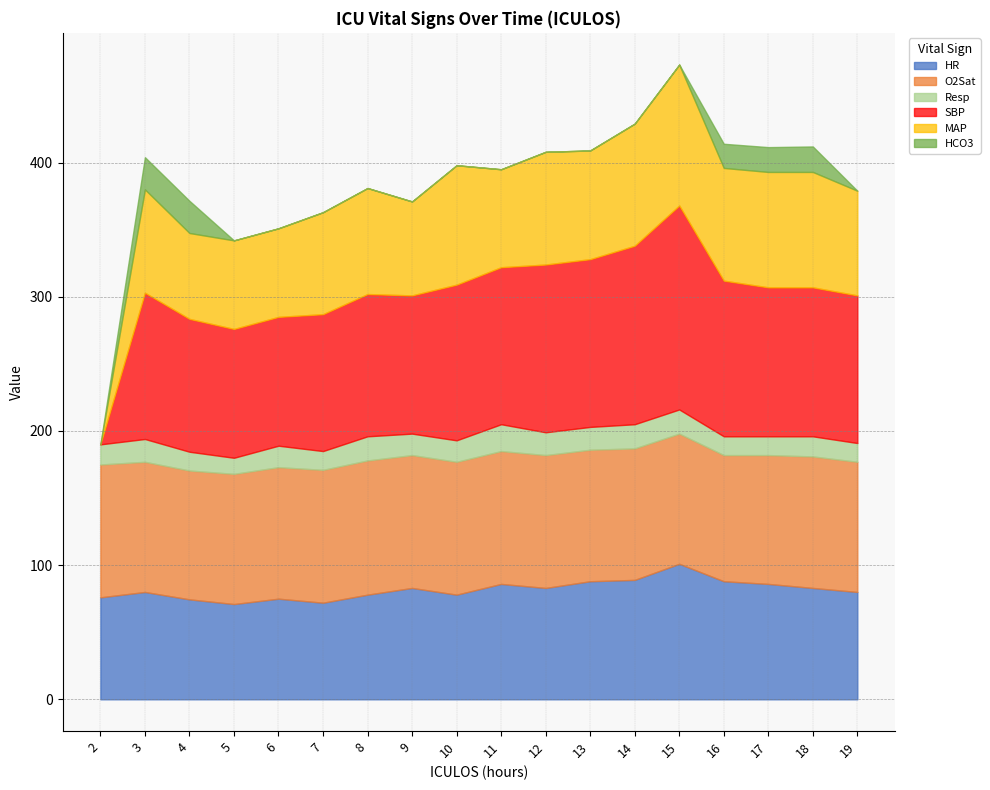

Rank the categories by O2Sat value from highest to lowest.

8, 2, 7, 9, 10, 11, 12, 6, 13, 14, 18, 3, 5, 15, 19, 4, 17, 16